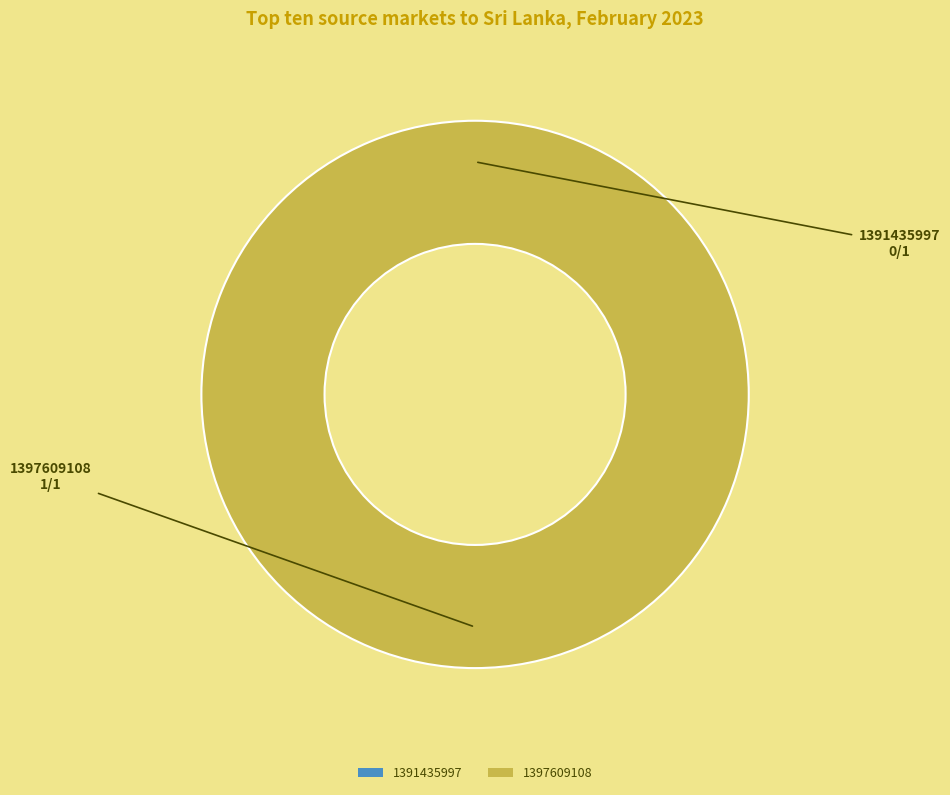

Count the number of slices in the pie.

2